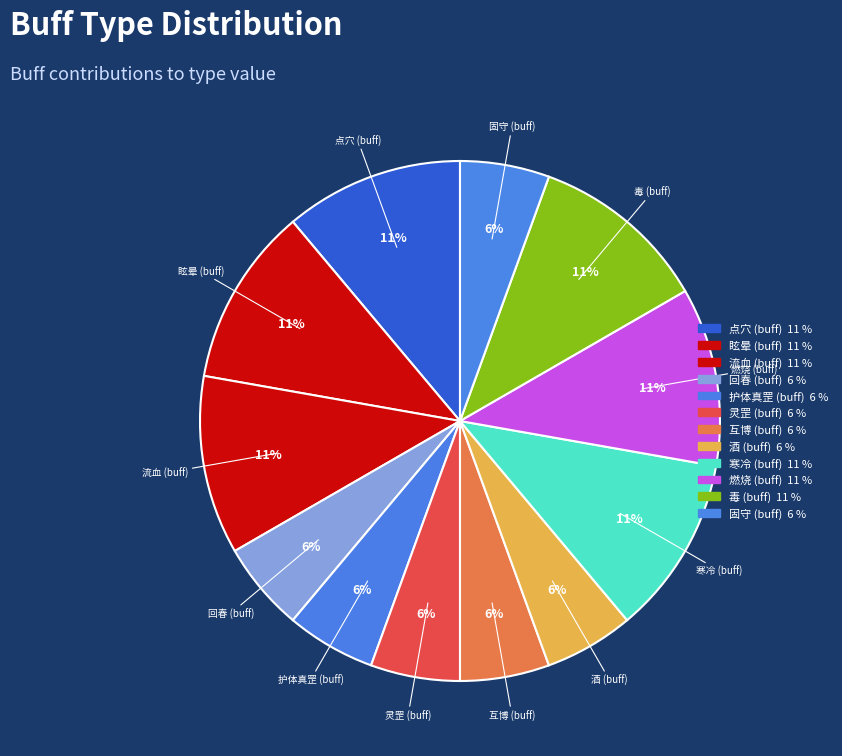

What is the smallest slice in the pie chart?

回春 (buff)